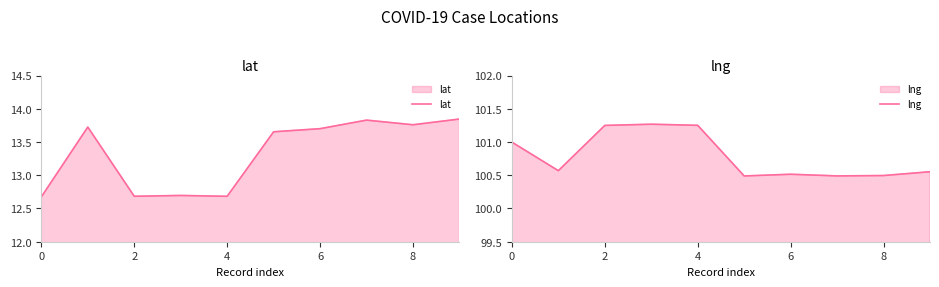

How many lines are shown in the chart?

2